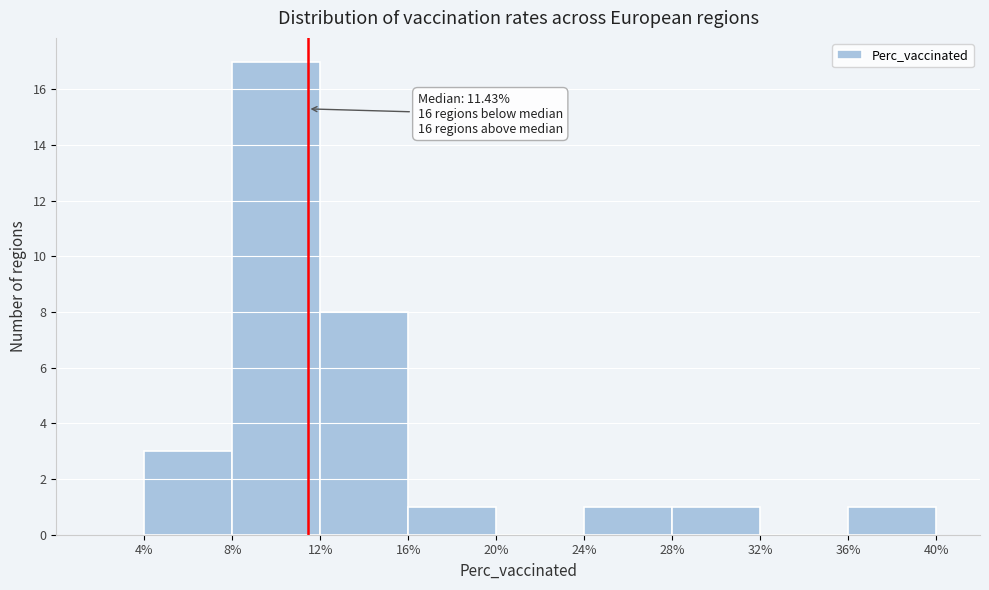

Over which range of the x-axis is the bar tallest?

8% to 12%